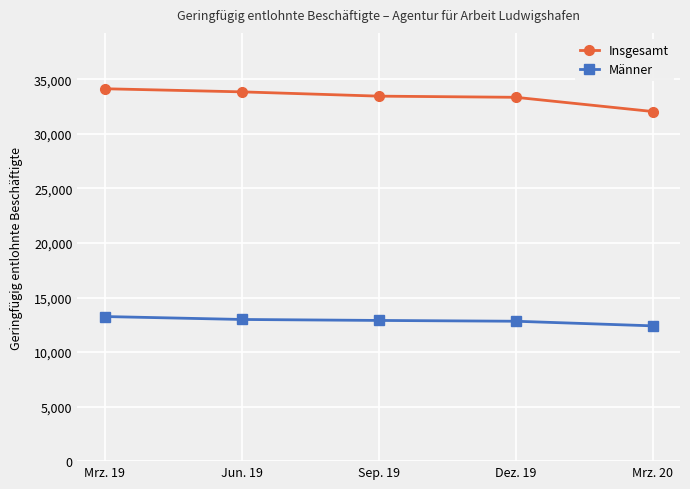

Where does the Insgesamt series first go above 33462?

Mrz. 19